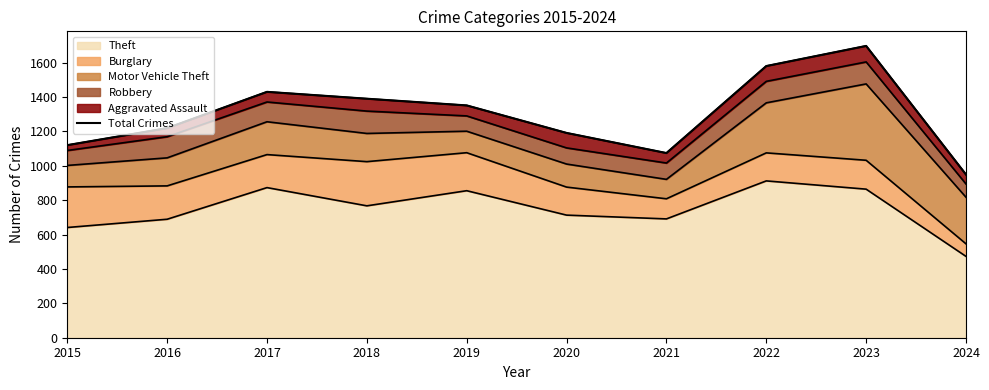

Which category has the lowest value across all series?

2024